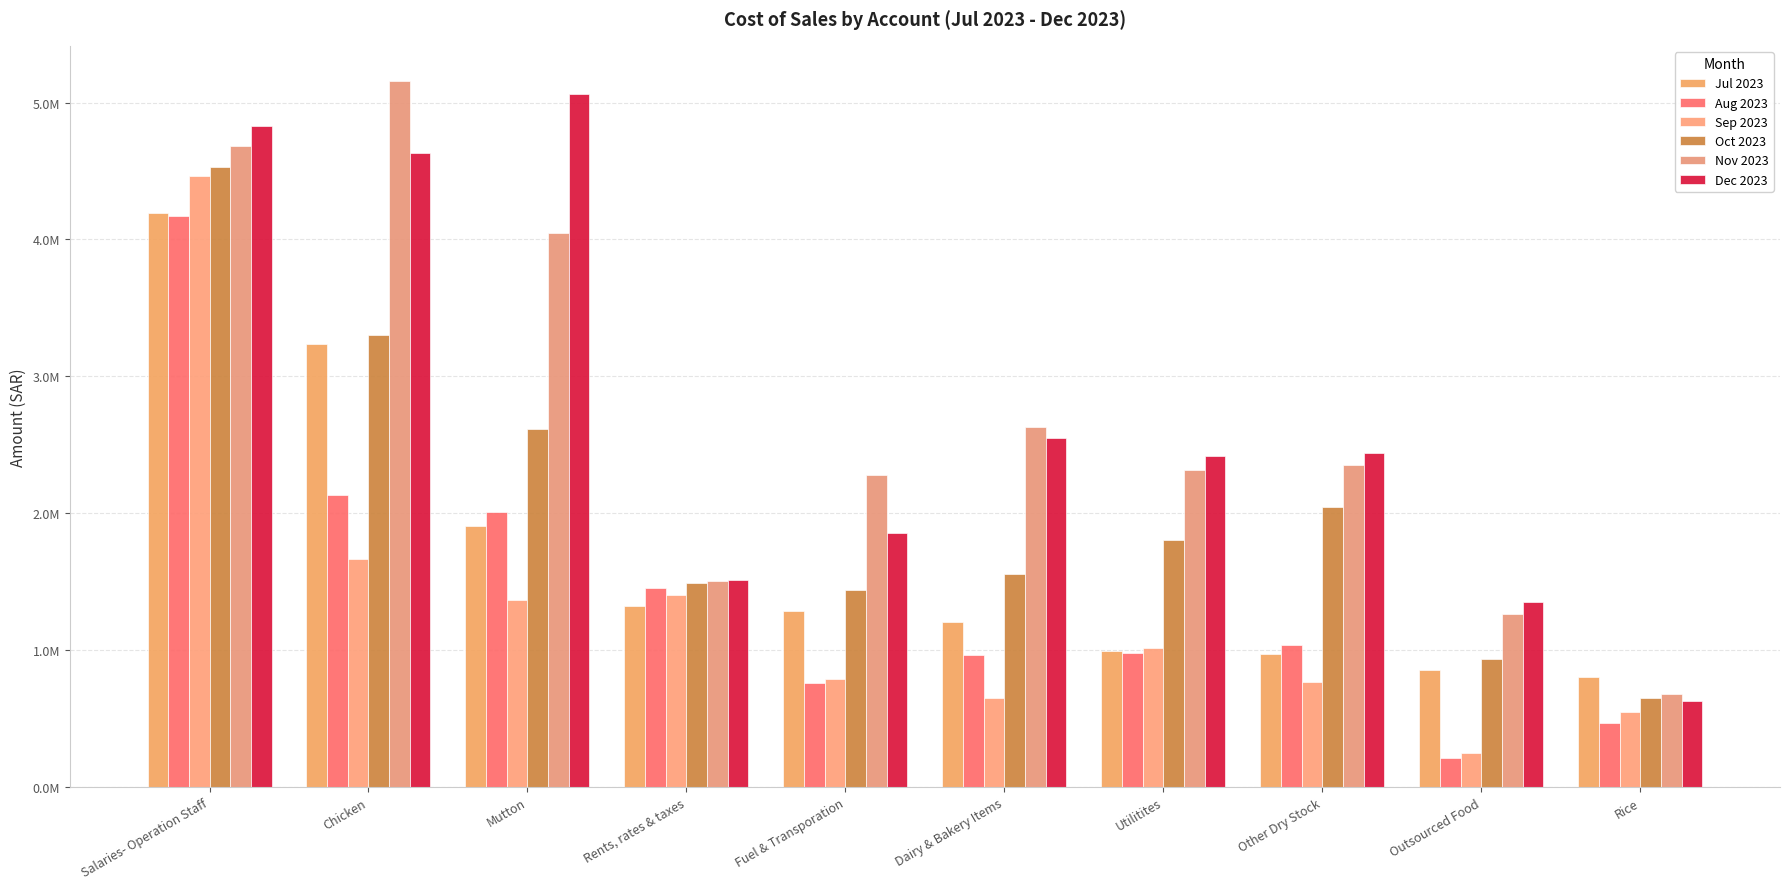

Does the chart contain any negative values?

No